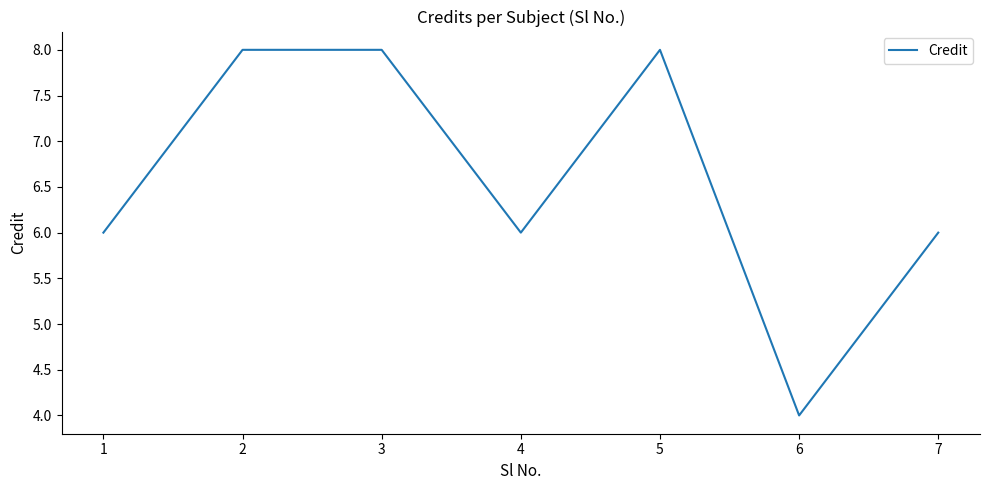

How many values are between 6 and 8?

6